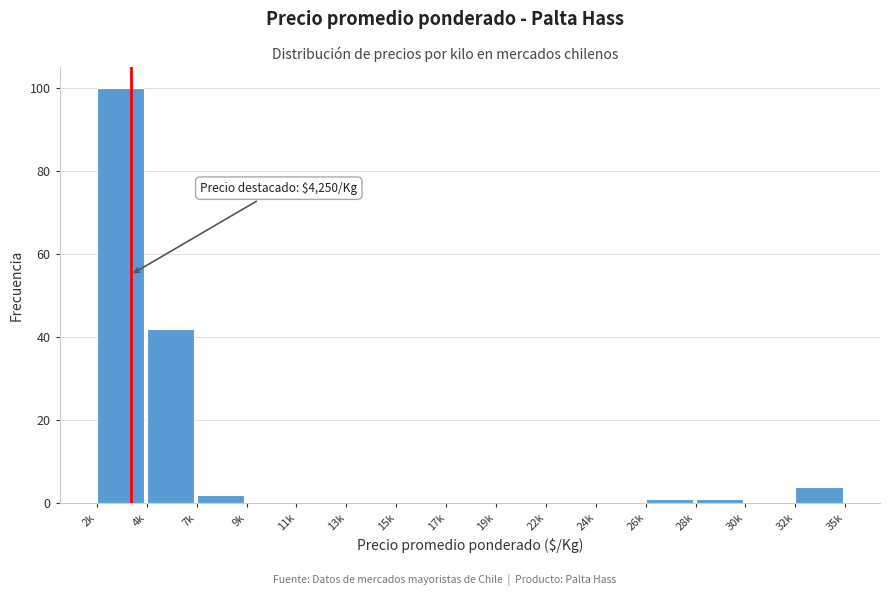

Reading left to right, list all the values displayed in this chart.

2k=100	4k=42	7k=2	9k=0	11k=0	13k=0	15k=0	17k=0	19k=0	22k=0	24k=0	26k=1	28k=1	30k=0	32k=4